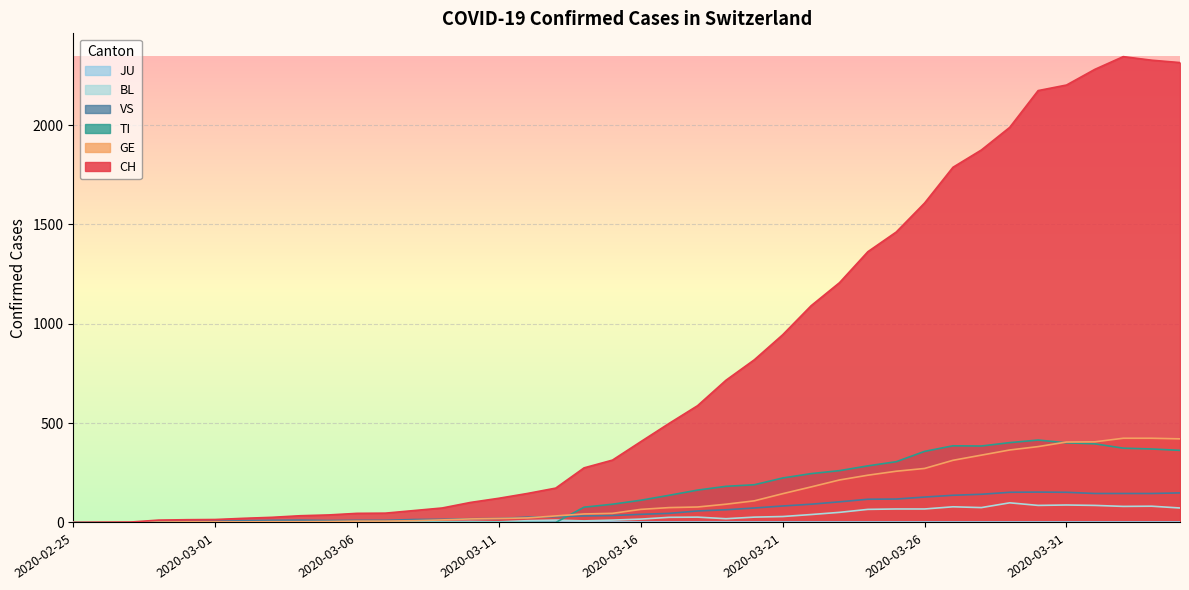

Is it true that CH equals 2 at 2020-02-27?

True